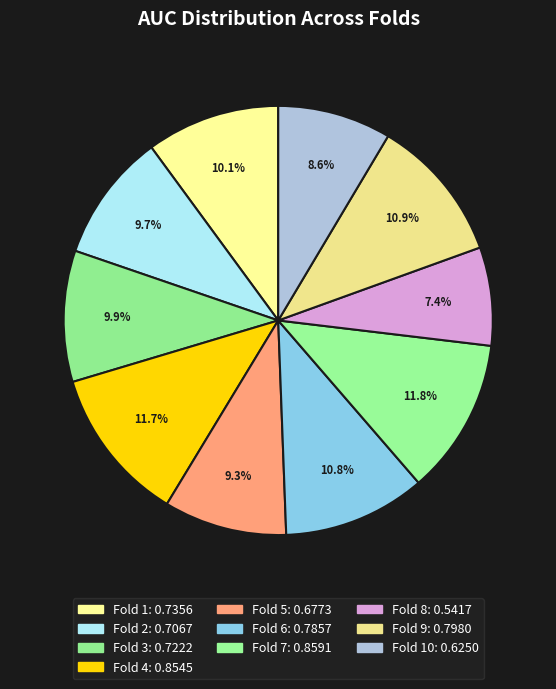

Which slice is the smallest?

Fold 8